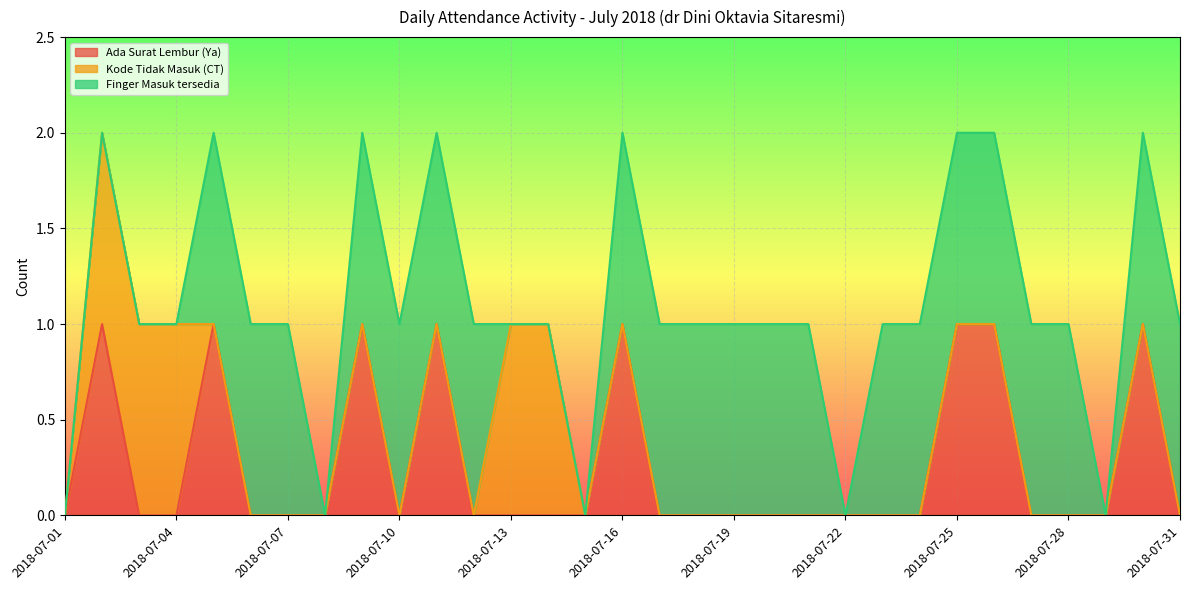

Reading left to right, transcribe all the data shown in this chart.

Ada Surat Lembur (Ya): 2018-07-01=0	2018-07-02=1	2018-07-03=0	2018-07-04=0	2018-07-05=1	2018-07-06=0	2018-07-07=0	2018-07-08=0	2018-07-09=1	2018-07-10=0	2018-07-11=1	2018-07-12=0	2018-07-13=0	2018-07-14=0	2018-07-15=0	2018-07-16=1	2018-07-17=0	2018-07-18=0	2018-07-19=0	2018-07-20=0	2018-07-21=0	2018-07-22=0	2018-07-23=0	2018-07-24=0	2018-07-25=1	2018-07-26=1	2018-07-27=0	2018-07-28=0	2018-07-29=0	2018-07-30=1	2018-07-31=0
Kode Tidak Masuk (CT): 2018-07-01=0	2018-07-02=1	2018-07-03=1	2018-07-04=1	2018-07-05=0	2018-07-06=0	2018-07-07=0	2018-07-08=0	2018-07-09=0	2018-07-10=0	2018-07-11=0	2018-07-12=0	2018-07-13=1	2018-07-14=1	2018-07-15=0	2018-07-16=0	2018-07-17=0	2018-07-18=0	2018-07-19=0	2018-07-20=0	2018-07-21=0	2018-07-22=0	2018-07-23=0	2018-07-24=0	2018-07-25=0	2018-07-26=0	2018-07-27=0	2018-07-28=0	2018-07-29=0	2018-07-30=0	2018-07-31=0
Finger Masuk tersedia: 2018-07-01=0	2018-07-02=0	2018-07-03=0	2018-07-04=0	2018-07-05=1	2018-07-06=1	2018-07-07=1	2018-07-08=0	2018-07-09=1	2018-07-10=1	2018-07-11=1	2018-07-12=1	2018-07-13=0	2018-07-14=0	2018-07-15=0	2018-07-16=1	2018-07-17=1	2018-07-18=1	2018-07-19=1	2018-07-20=1	2018-07-21=1	2018-07-22=0	2018-07-23=1	2018-07-24=1	2018-07-25=1	2018-07-26=1	2018-07-27=1	2018-07-28=1	2018-07-29=0	2018-07-30=1	2018-07-31=1